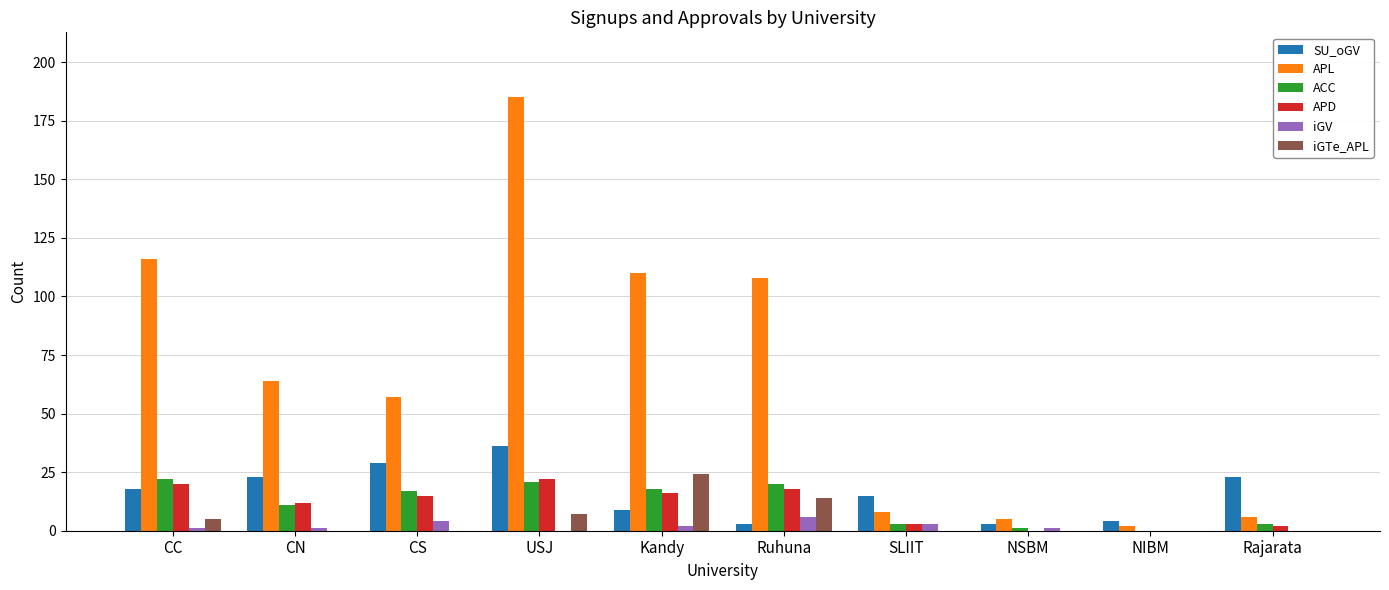

What are all the series names shown in the legend?

SU_oGV, APL, ACC, APD, iGV, iGTe_APL